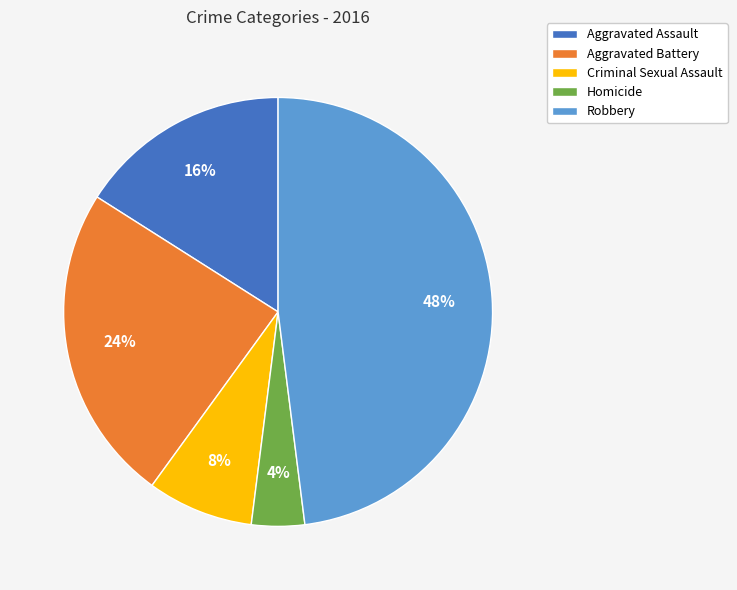

What is the ratio of the value at Aggravated Battery to the value at Aggravated Assault?

1.5